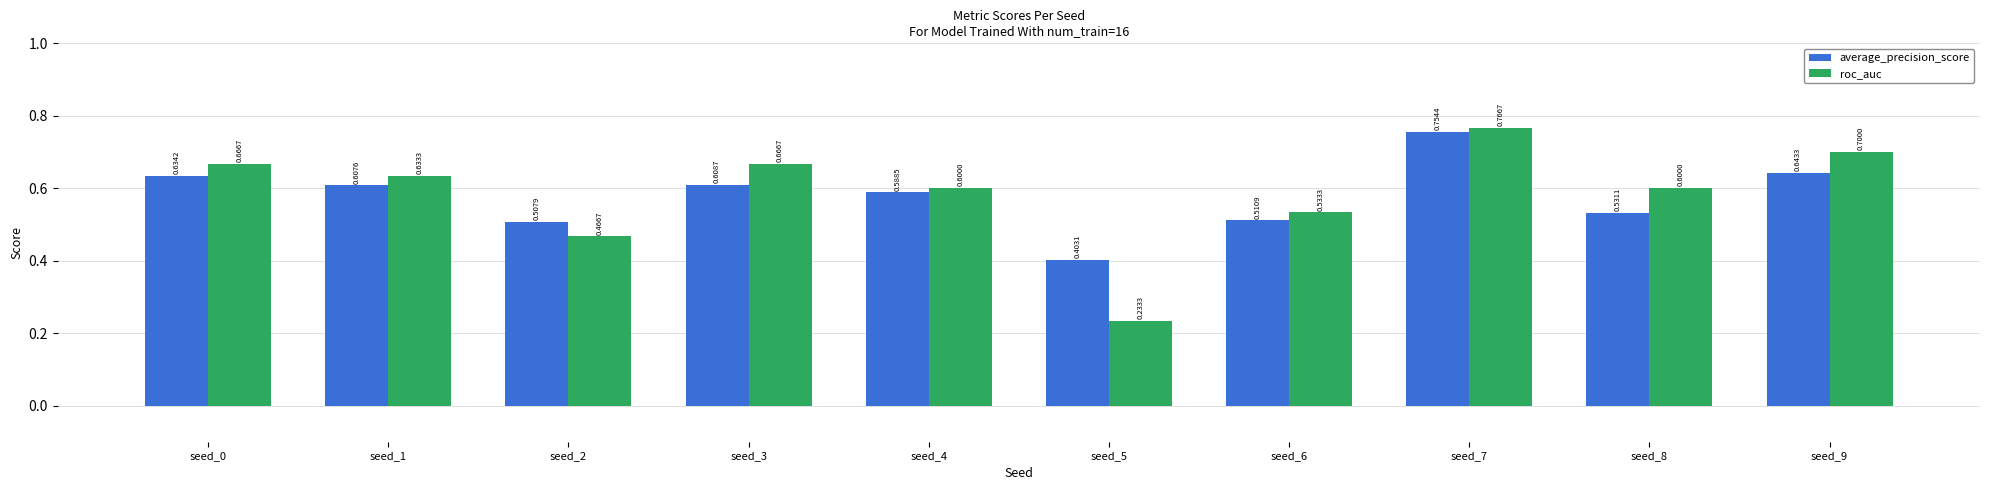

Rank the series by their maximum value, from lowest to highest.

average_precision_score, roc_auc